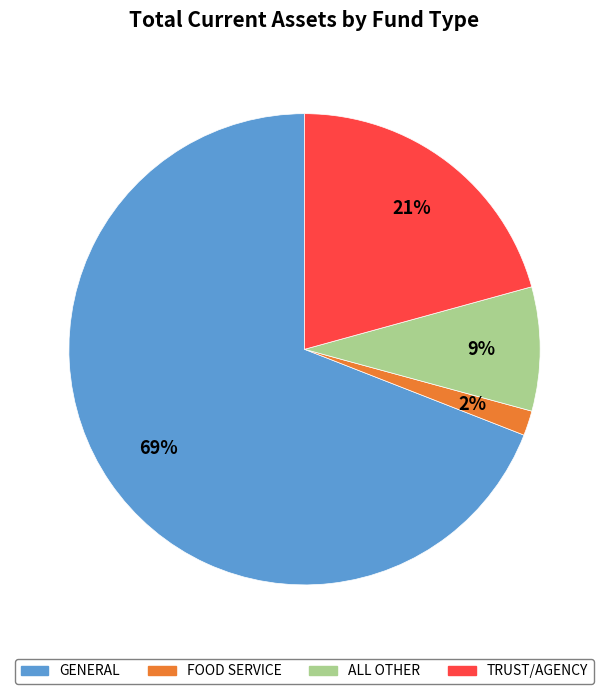

To the nearest percent, what is the average slice percentage?

25%